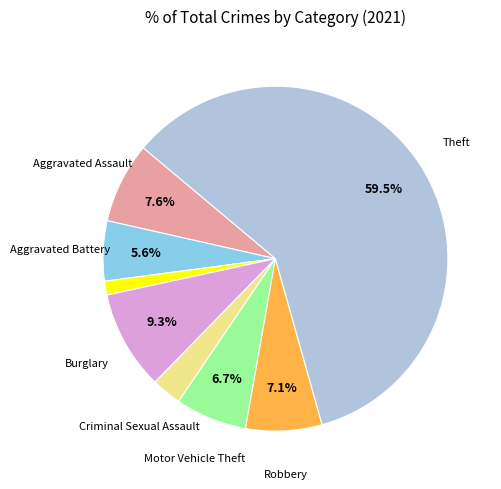

Is there any slice that represents more than half of the pie?

Yes